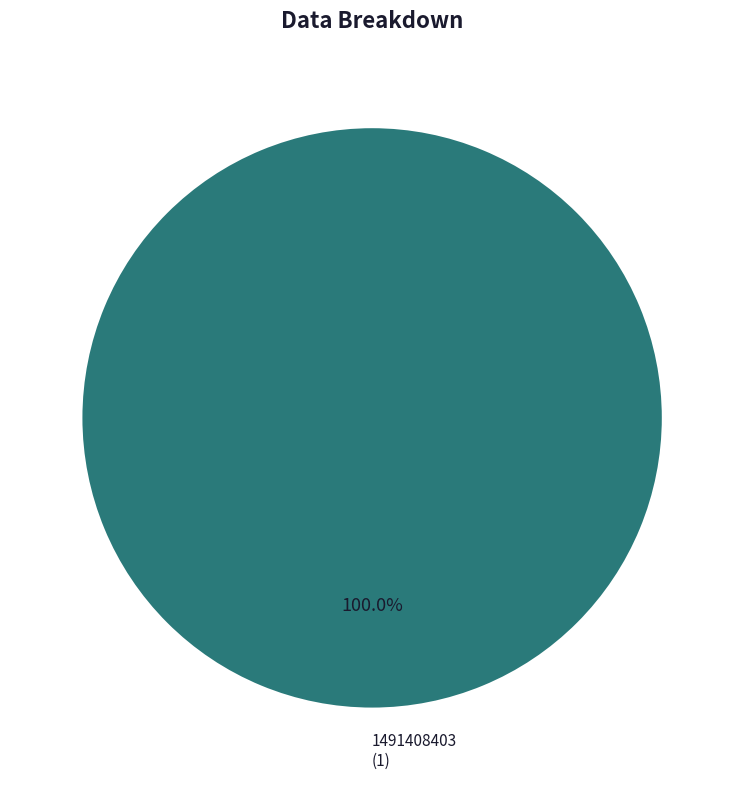

Does any single category account for the majority?

Yes